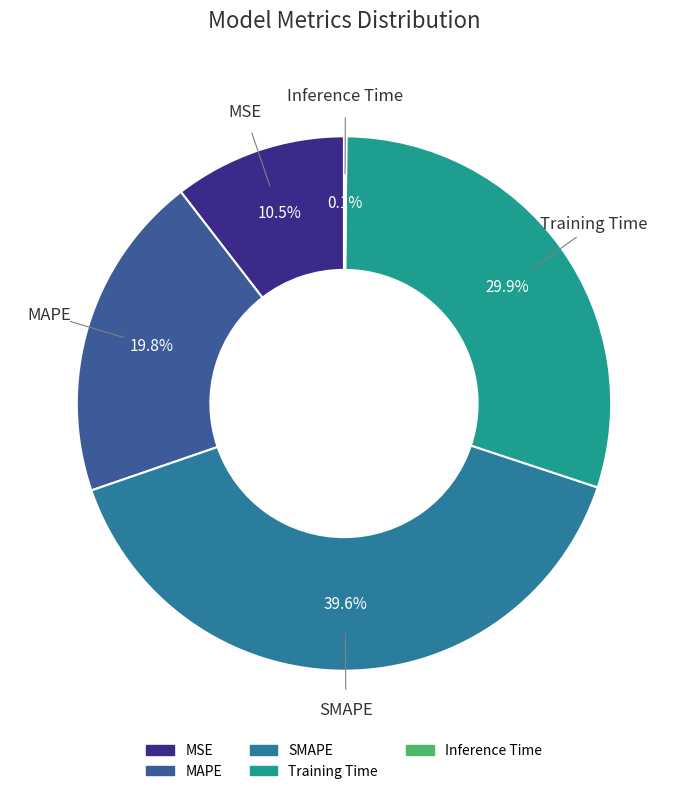

Which has a higher value, MAPE or MSE?

MAPE